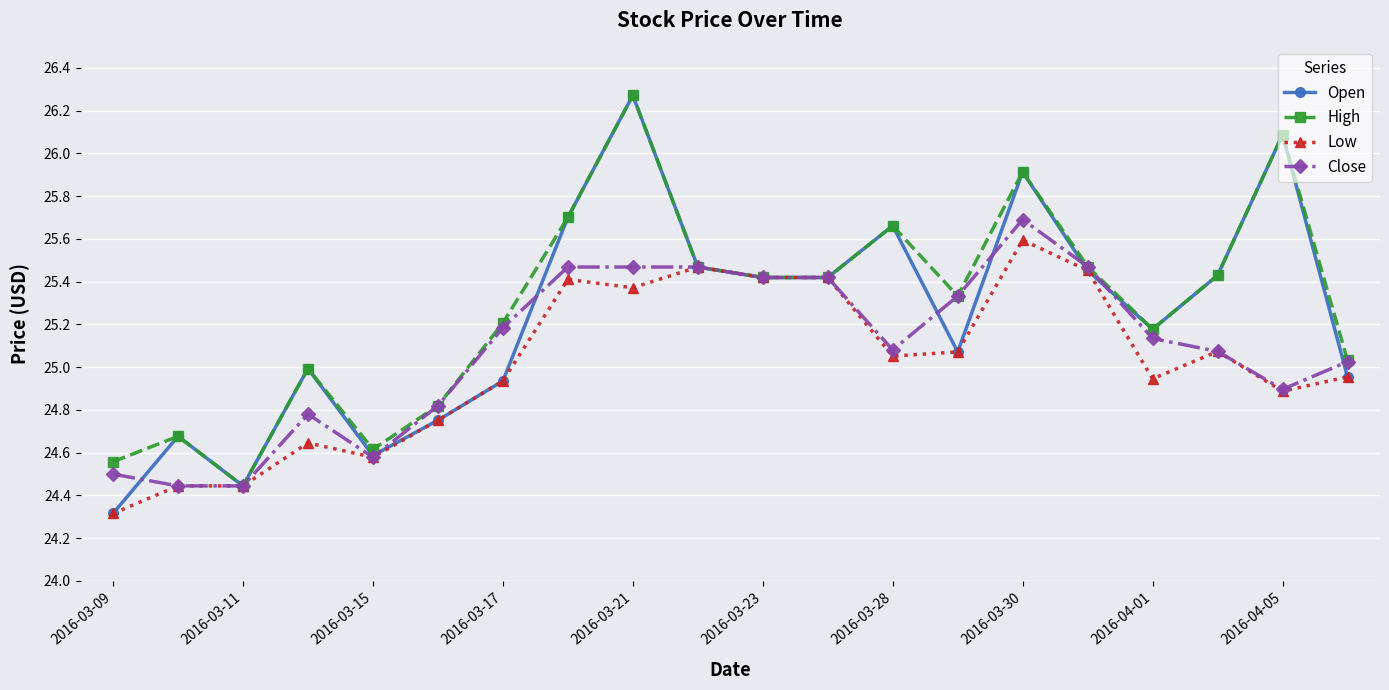

Which series has the largest total across all categories?

High